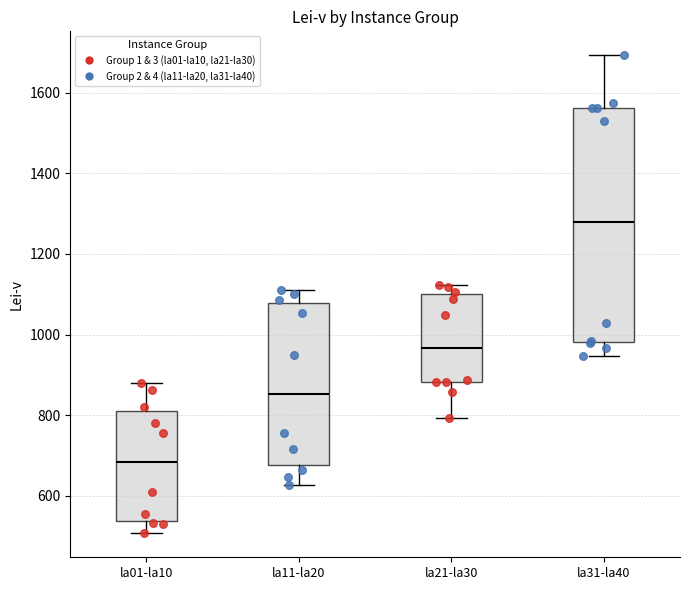

Reading left to right, transcribe this box plot: for each box, give where its median line is, the range the box spans, and where its two whiskers end, as read against the y-axis. The values are not printed on the chart, so give them approximately, as read against the axis.

la01-la10: median 680, box 540 to 820, whiskers 500 to 880
la11-la20: median 860, box 680 to 1080, whiskers 620 to 1120
la21-la30: median 960, box 880 to 1100, whiskers 800 to 1120
la31-la40: median 1280, box 980 to 1560, whiskers 940 to 1700